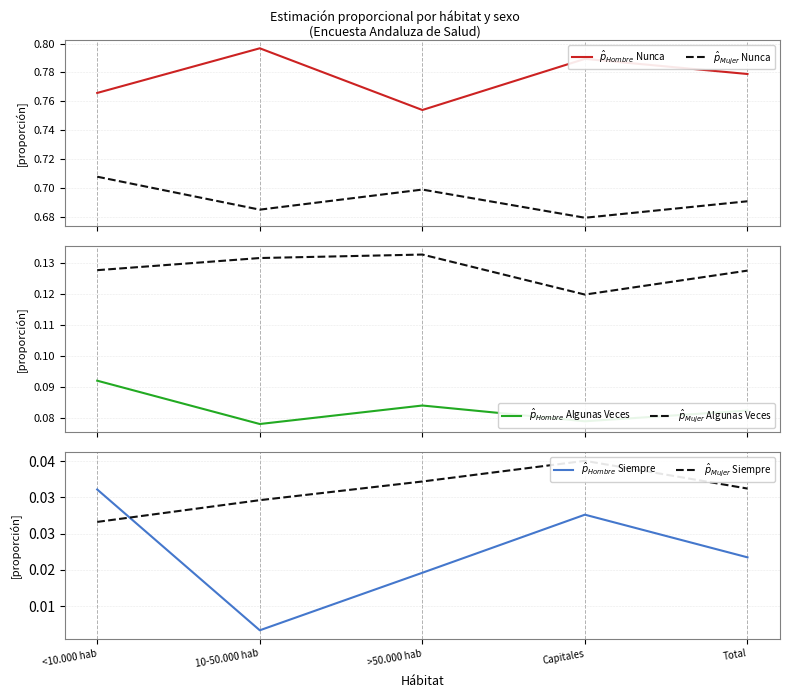

True or false: $\hat{p}_{Hombre}$ Siempre and $\hat{p}_{Mujer}$ Nunca cross at least once.

False